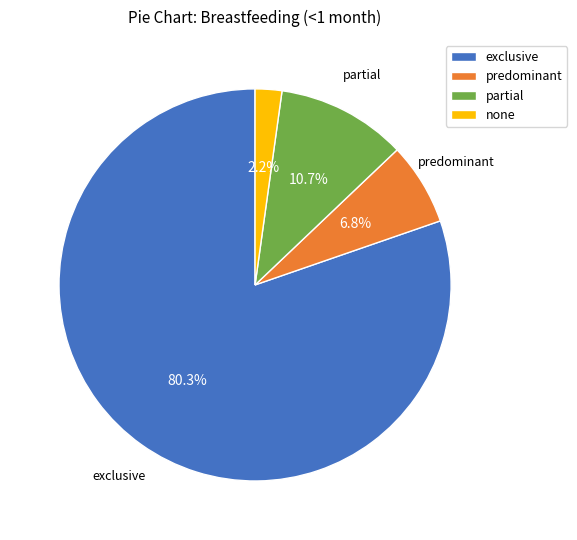

True or false: predominant accounts for 1% of the total.

False